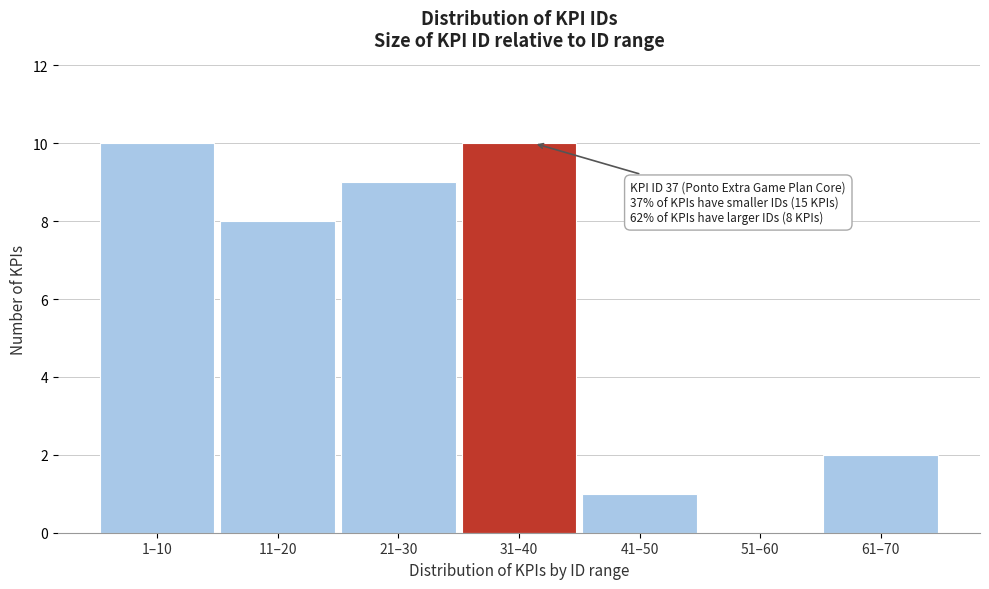

Reading left to right, what are all the values shown in this chart?

1–10=10	11–20=8	21–30=9	31–40=10	41–50=1	51–60=0	61–70=2